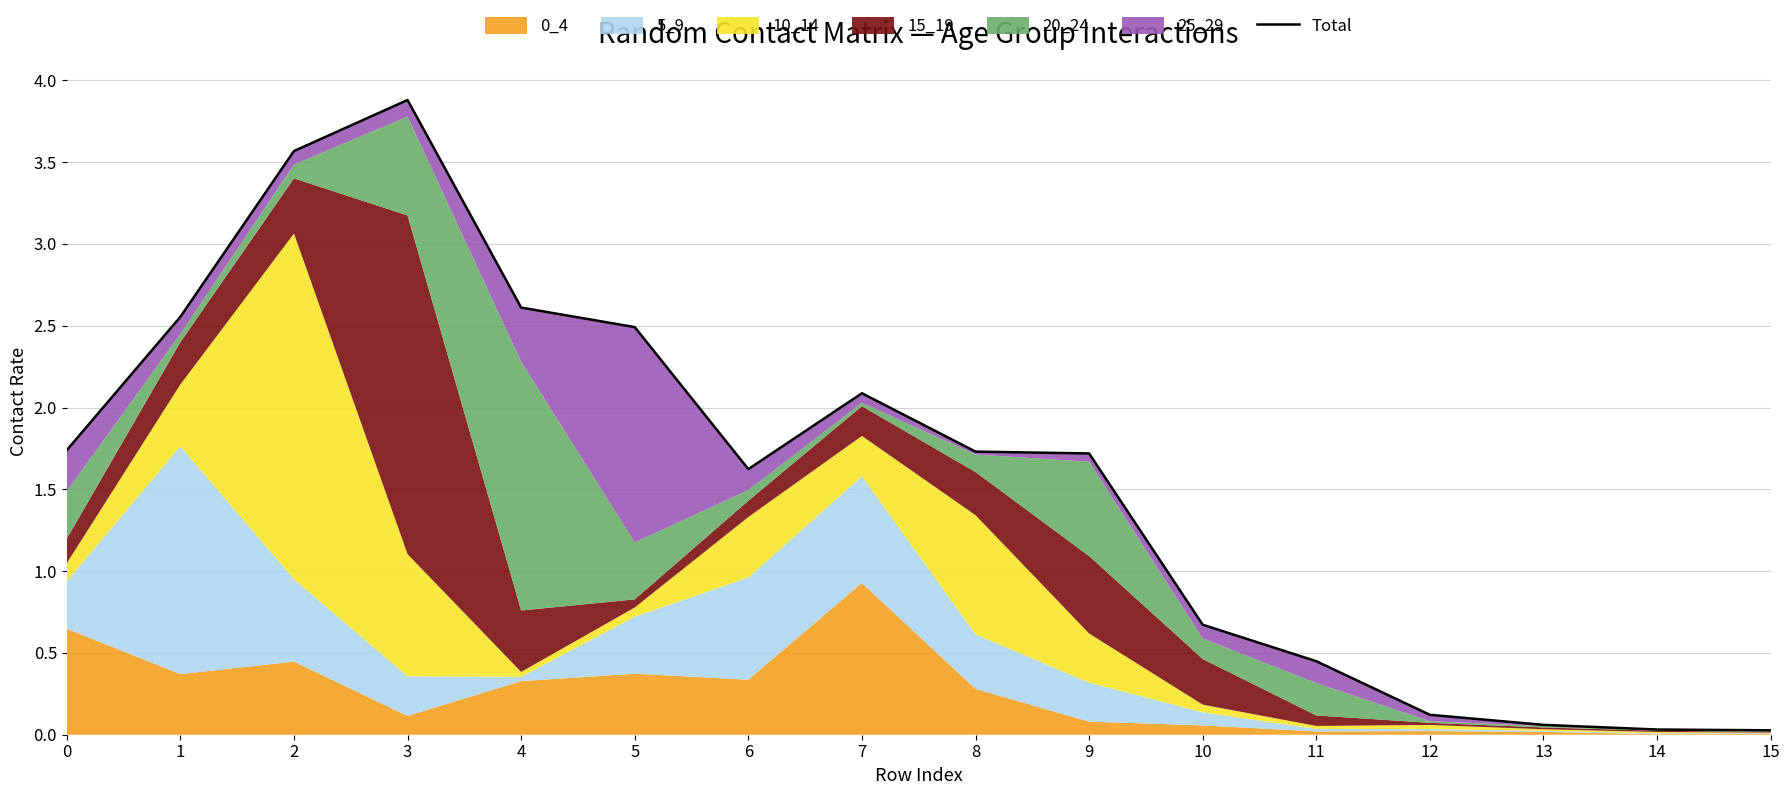

What is the difference between the second highest and second lowest values?

3.5